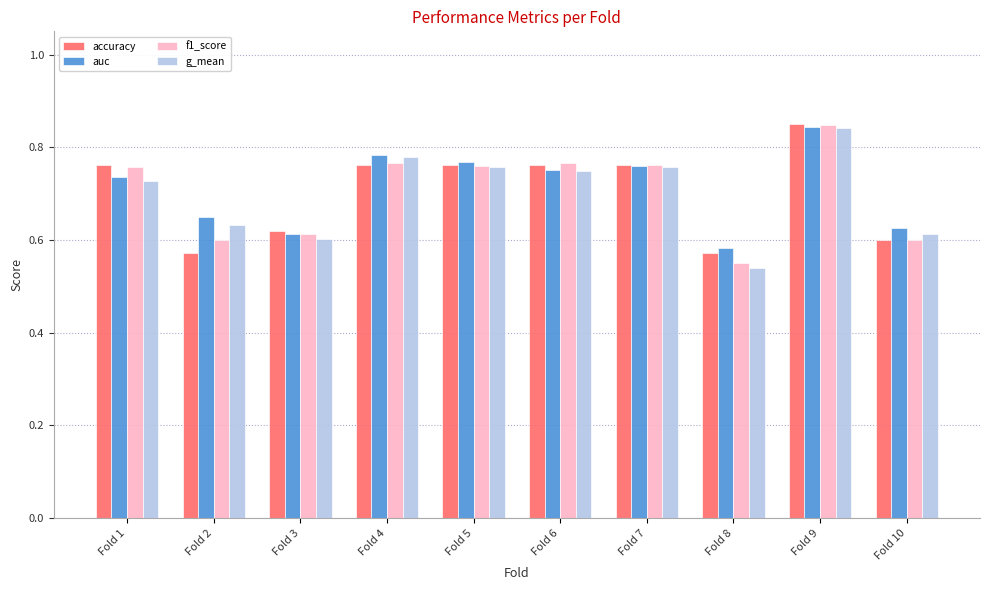

At which label does g_mean reach its peak?

Fold 9